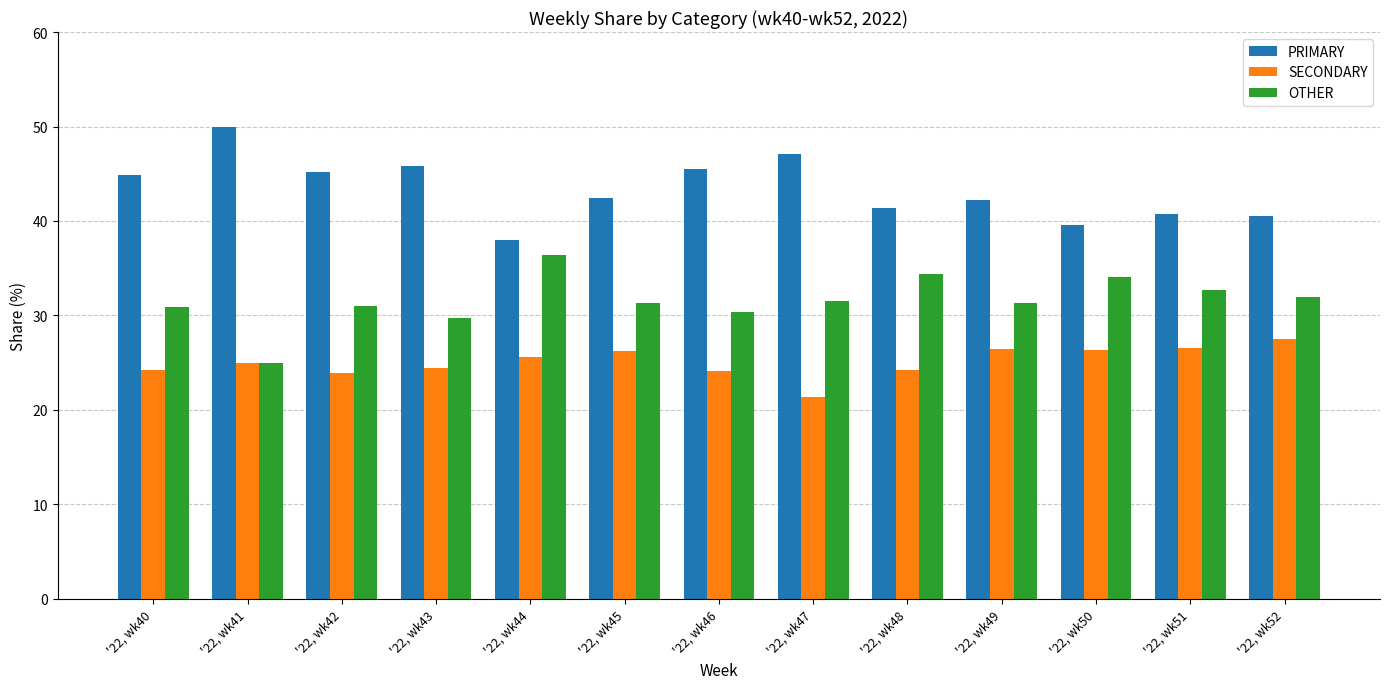

Are the bars grouped side by side (vs. stacked)?

Yes